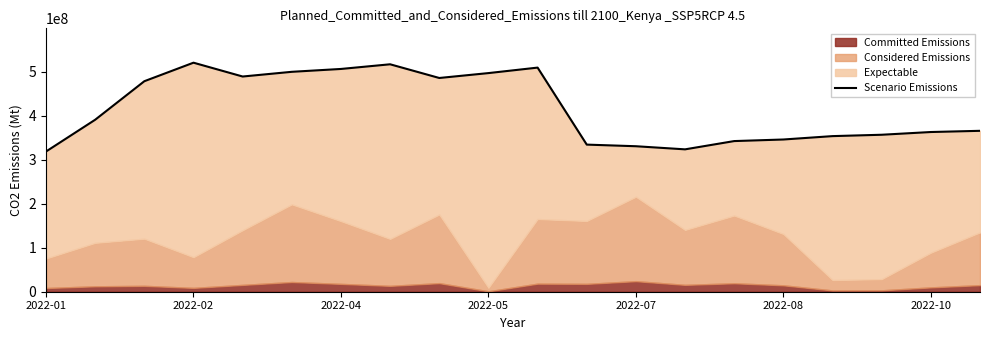

What is the difference between the second highest and second lowest values?

193322319